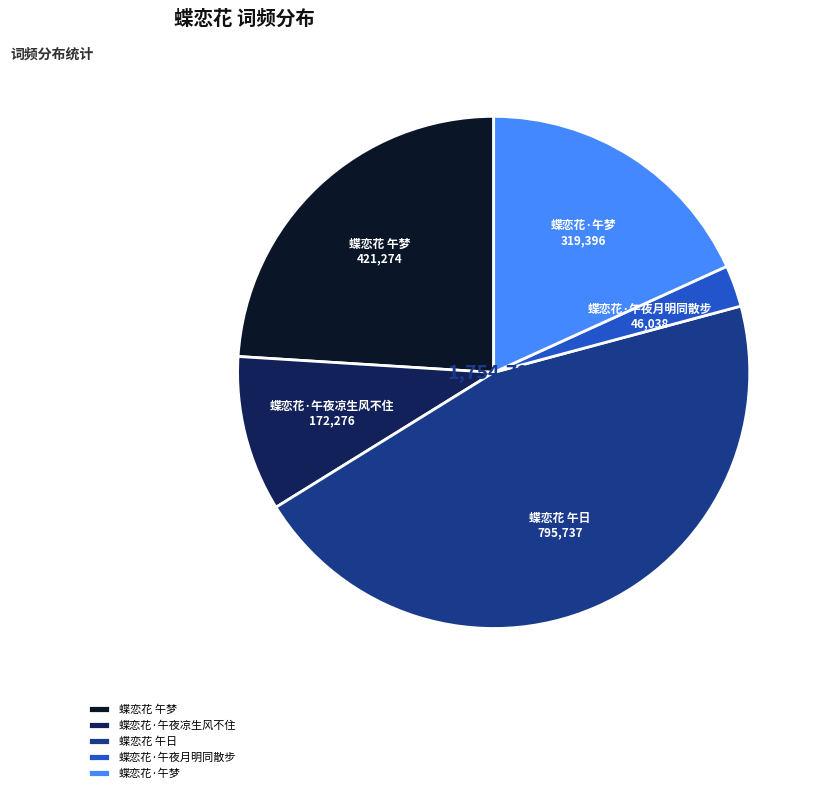

What is the largest slice in the pie chart?

蝶恋花 午日